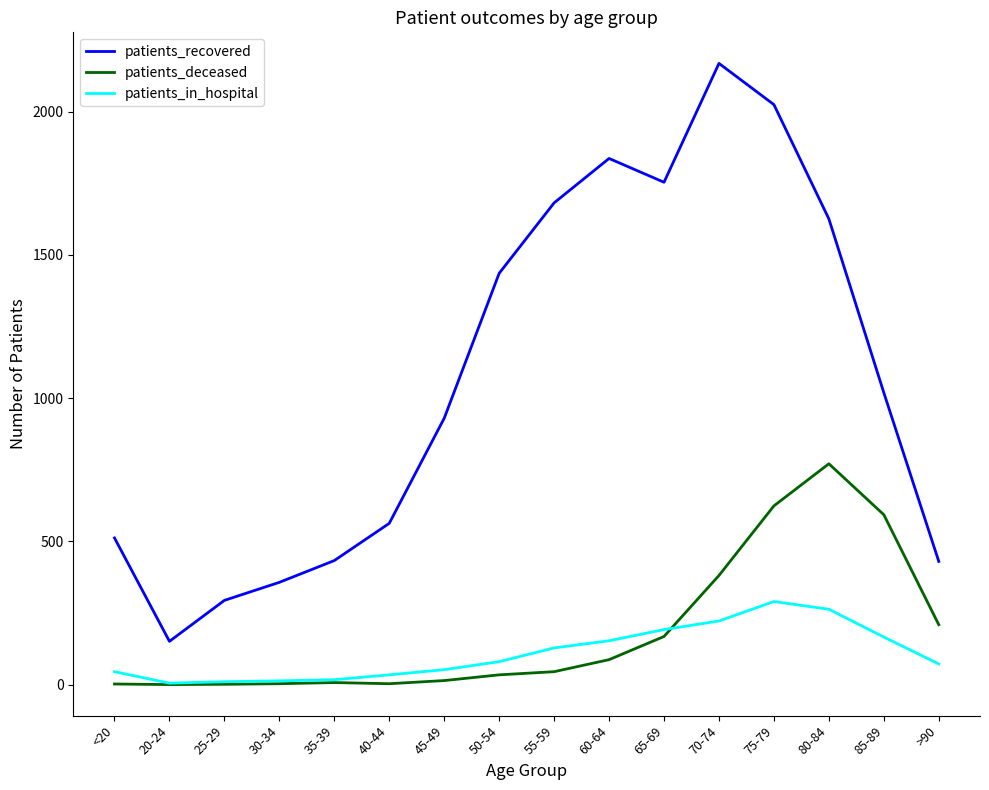

The patients_in_hospital series shows 66 at 70-74. True or false?

False